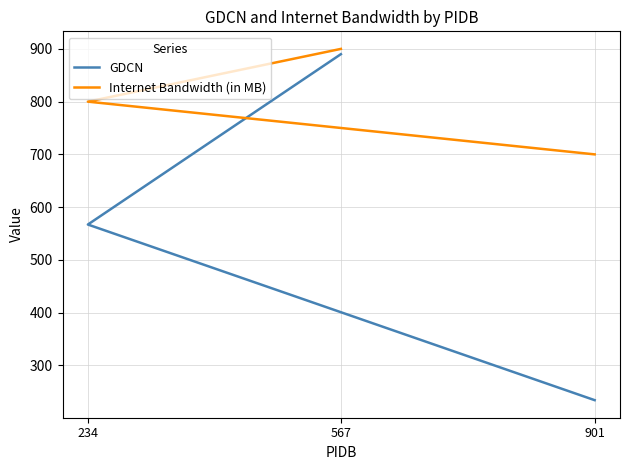

Is it true that Internet Bandwidth (in MB) equals 182 at 901?

False